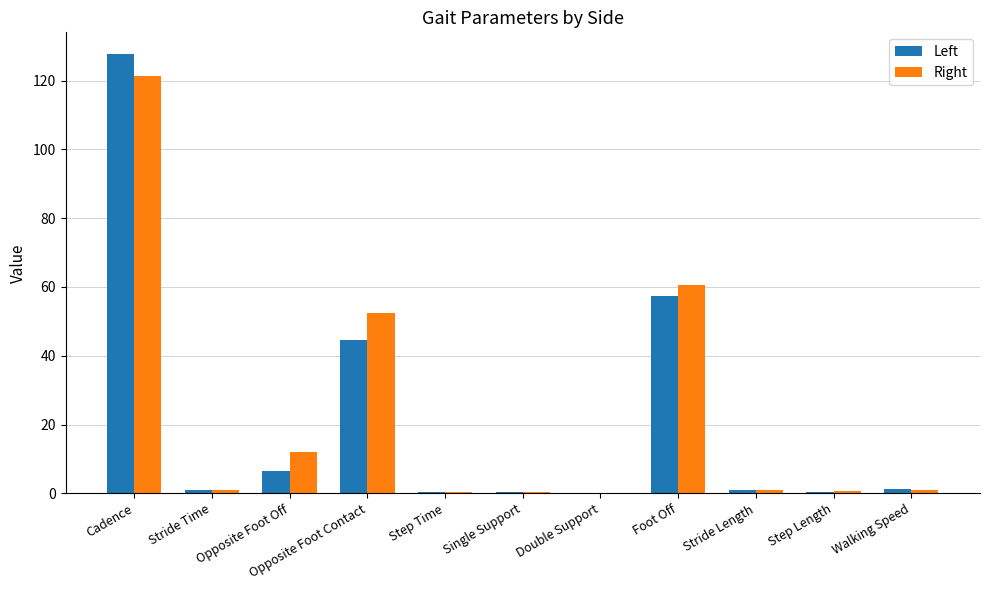

What is the average value of the Right series?

22.8